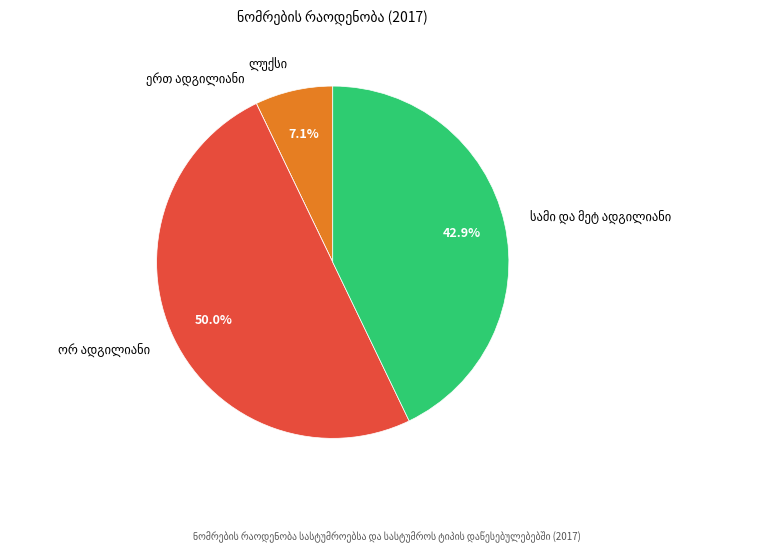

Count the number of slices in the pie.

4